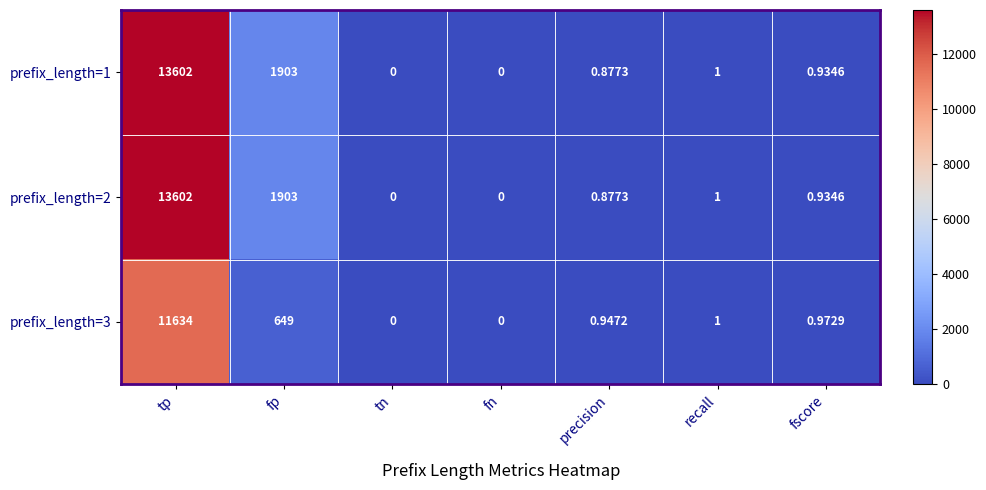

What is the spread (max minus min) of values at precision?

0.1